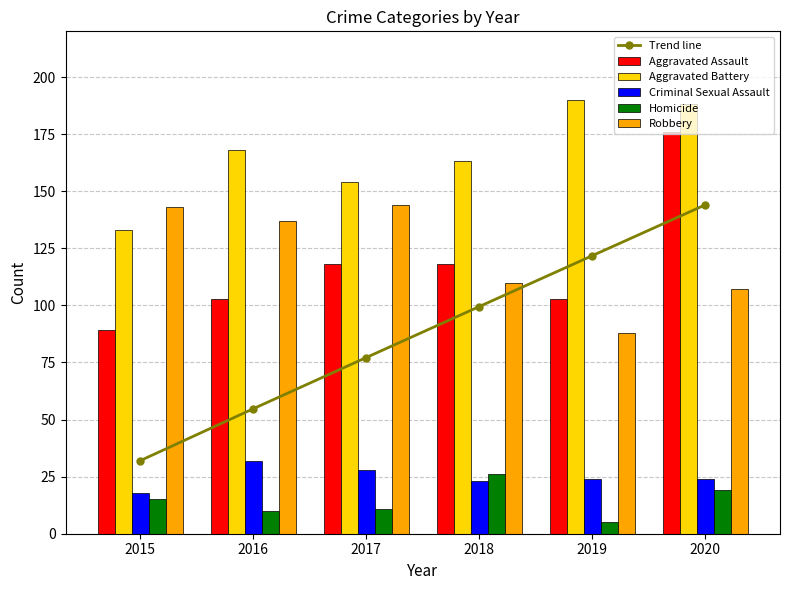

What value does the Trend line series have at 2018?

99.5